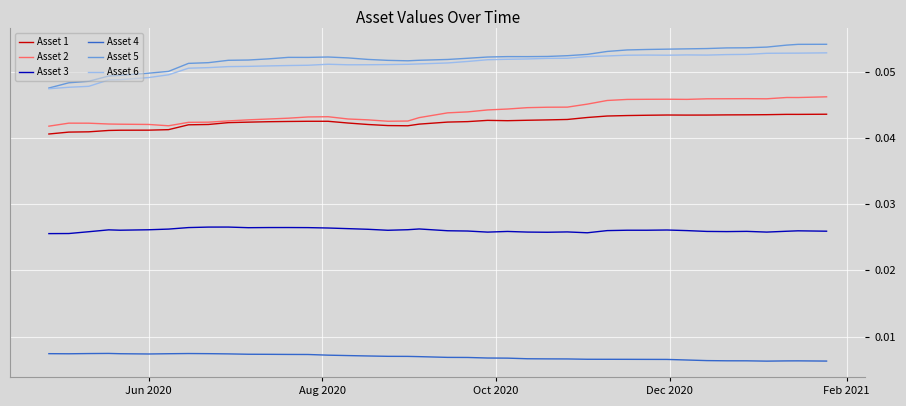

True or false: Asset 2 and Asset 3 intersect in this chart.

False